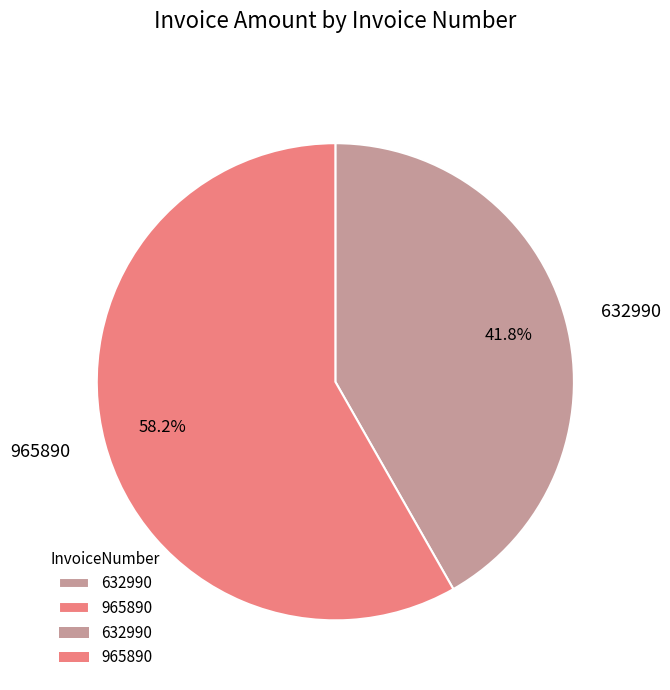

True or false: 965890 accounts for 47% of the total.

False